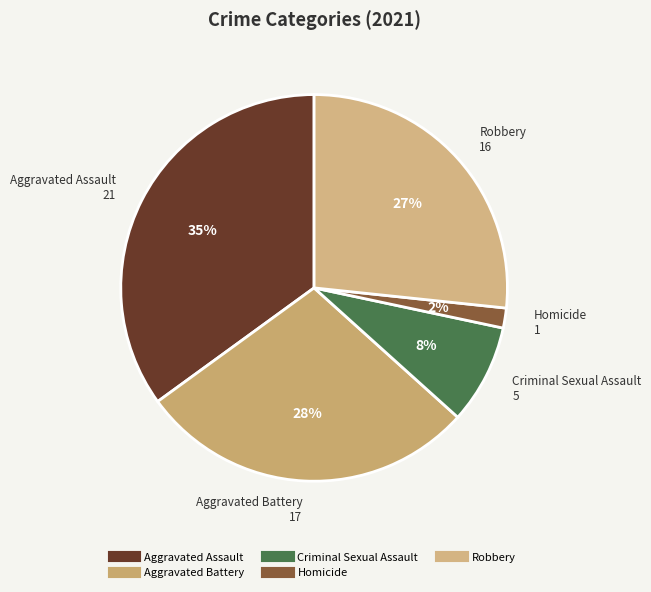

Which slice is the smallest?

Homicide